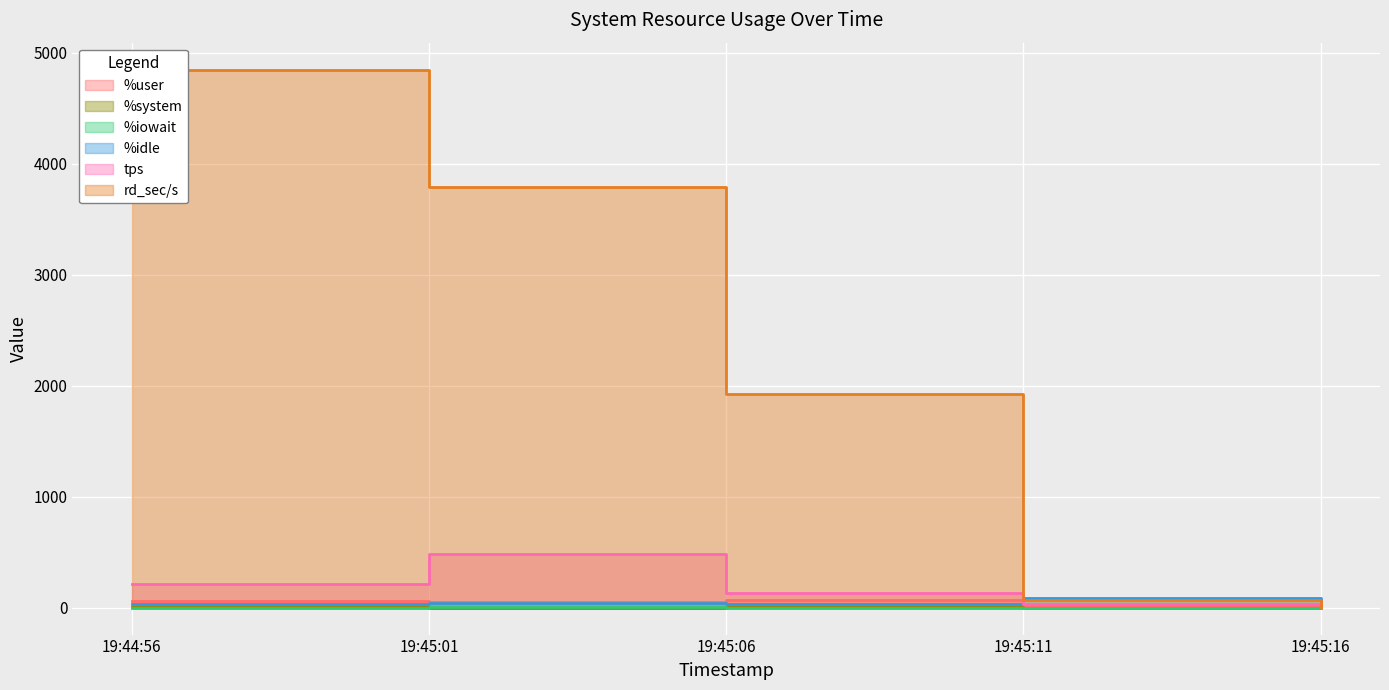

How many data points in rd_sec/s are less than 1920?

2